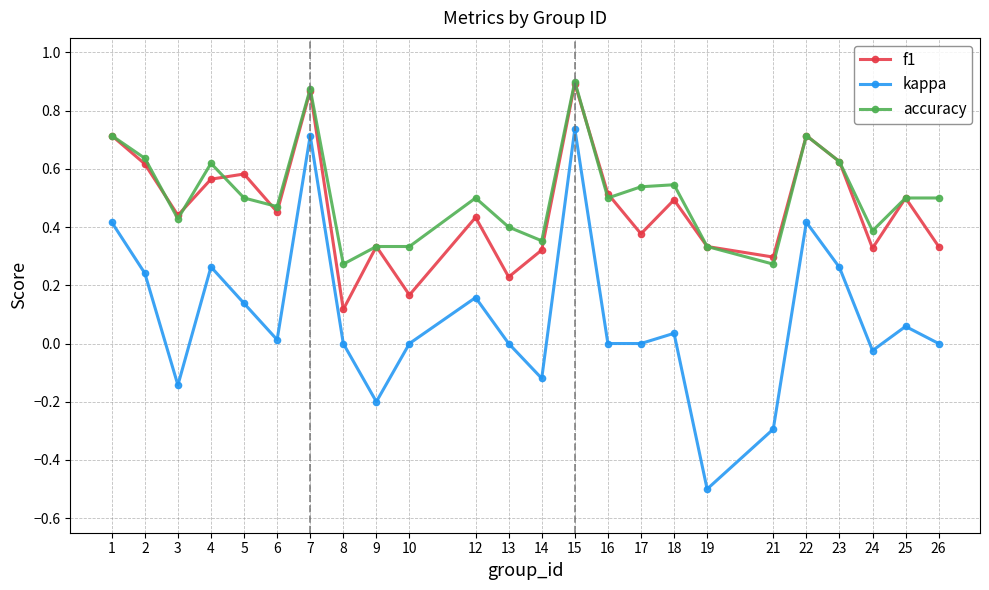

What is the sum of all kappa values?

2.2